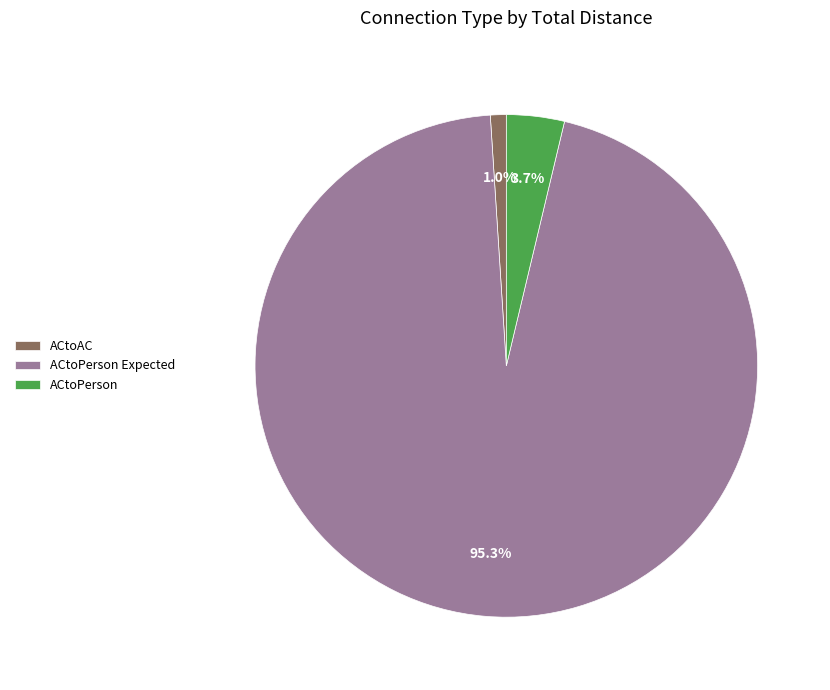

Between ACtoAC and ACtoPerson Expected, which is larger?

ACtoPerson Expected